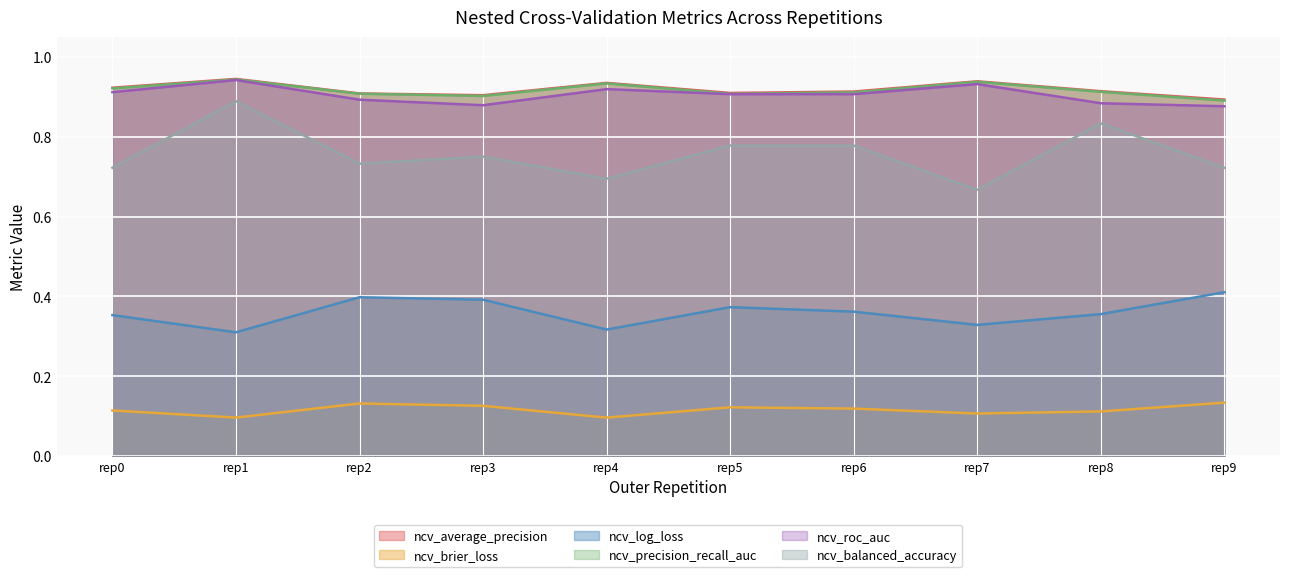

What is the average value of the ncv_balanced_accuracy series?

0.8